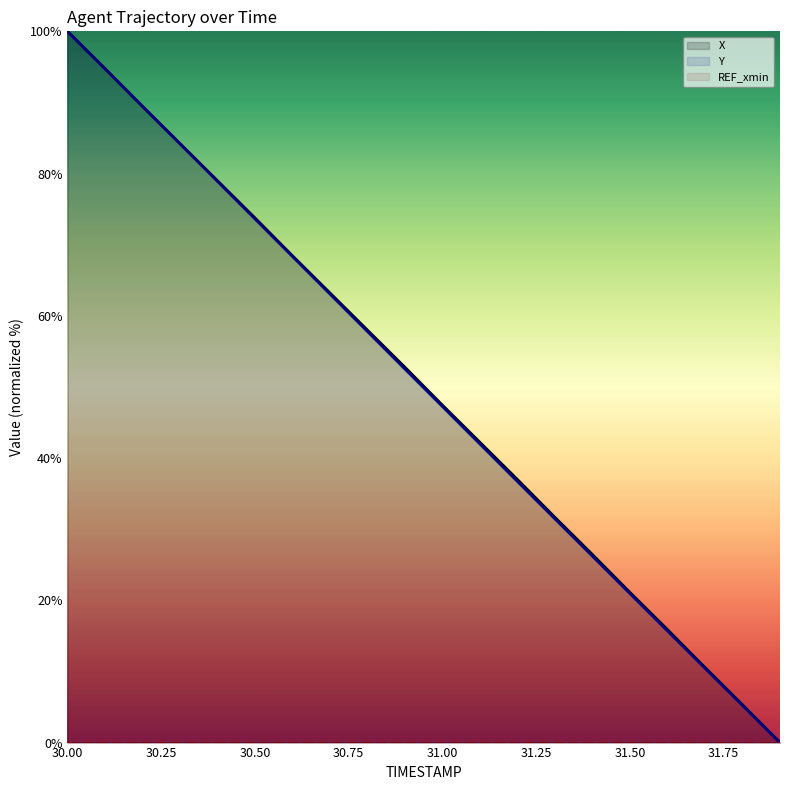

How many lines are shown in the chart?

3